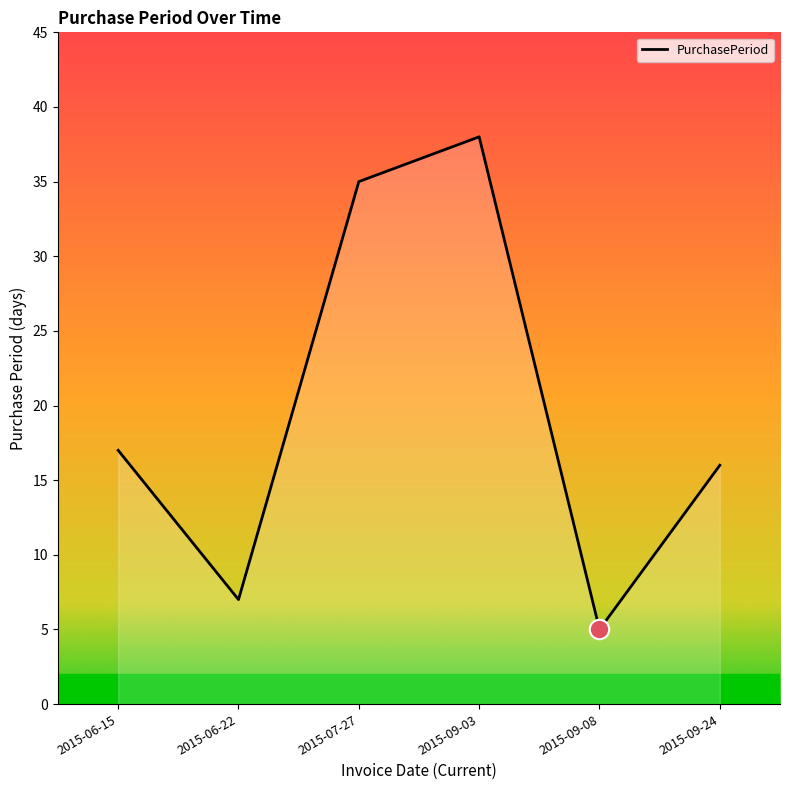

What is the sum of all values?

118